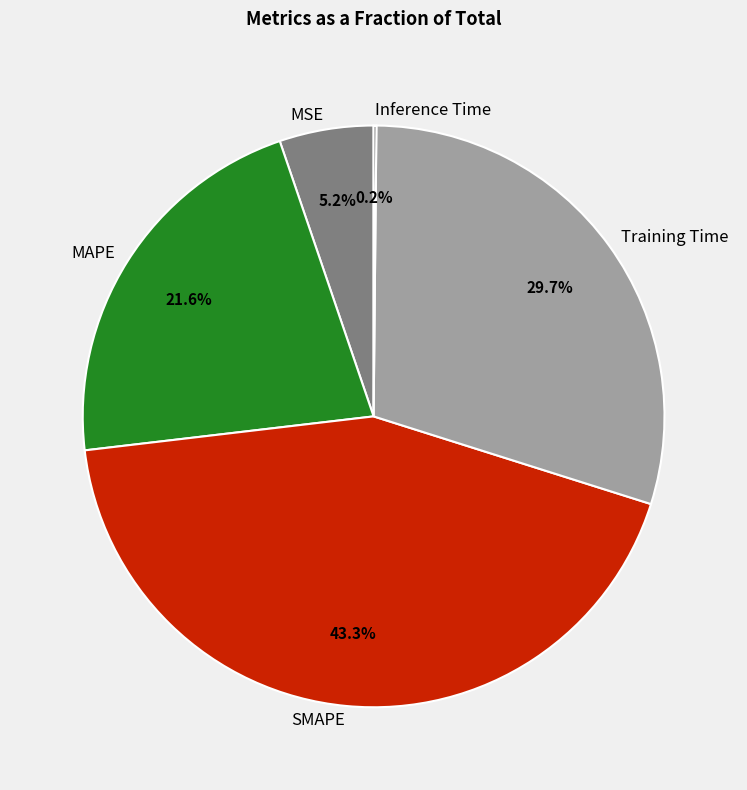

To the nearest percent, what is the combined percentage of MSE and Training Time?

35%